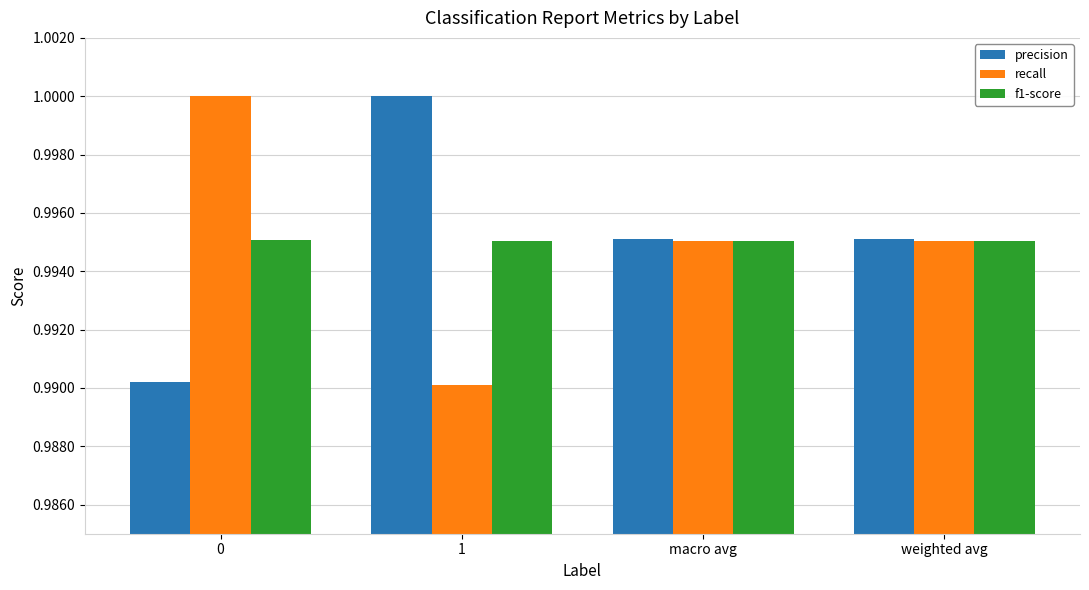

What is the label of the 4th bar from the left?

weighted avg